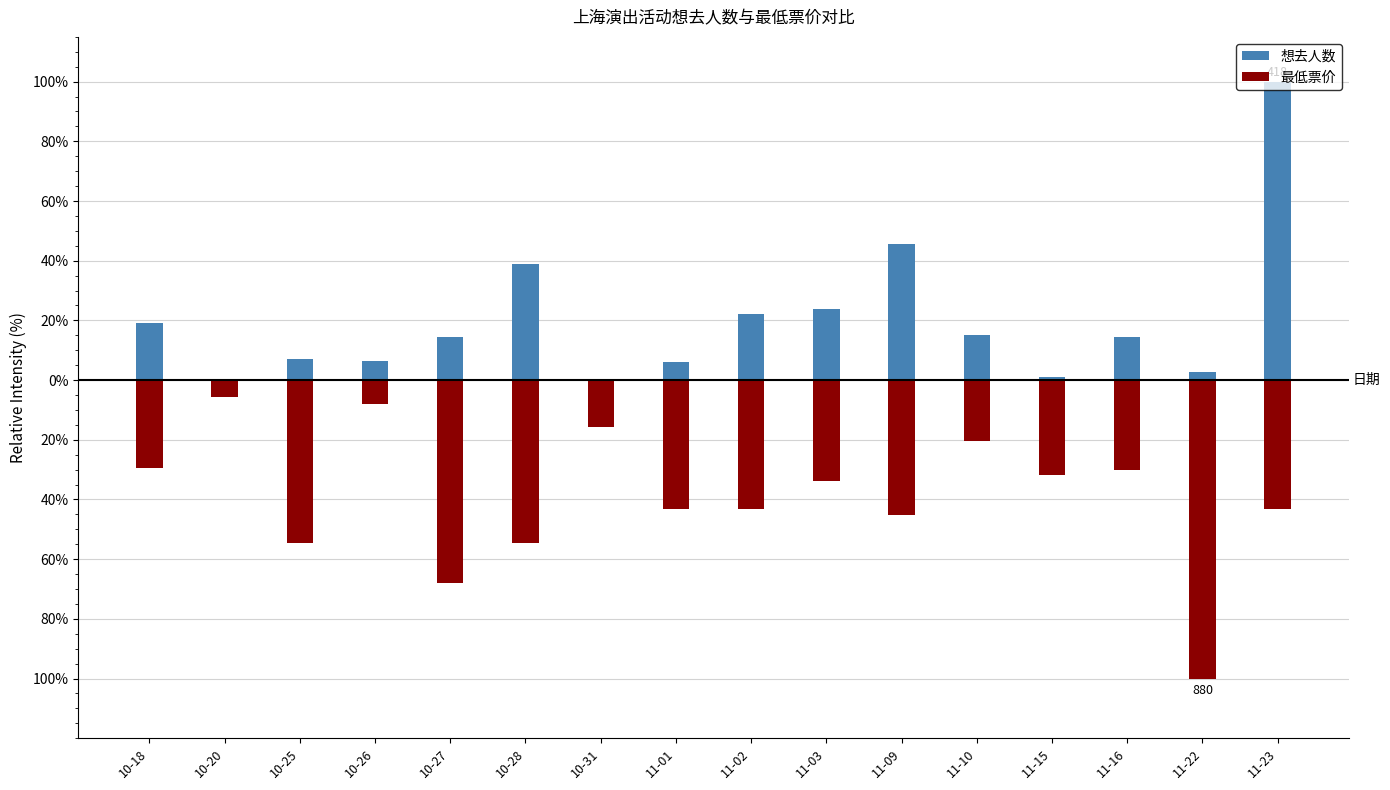

Which series has the largest total across all categories?

想去人数